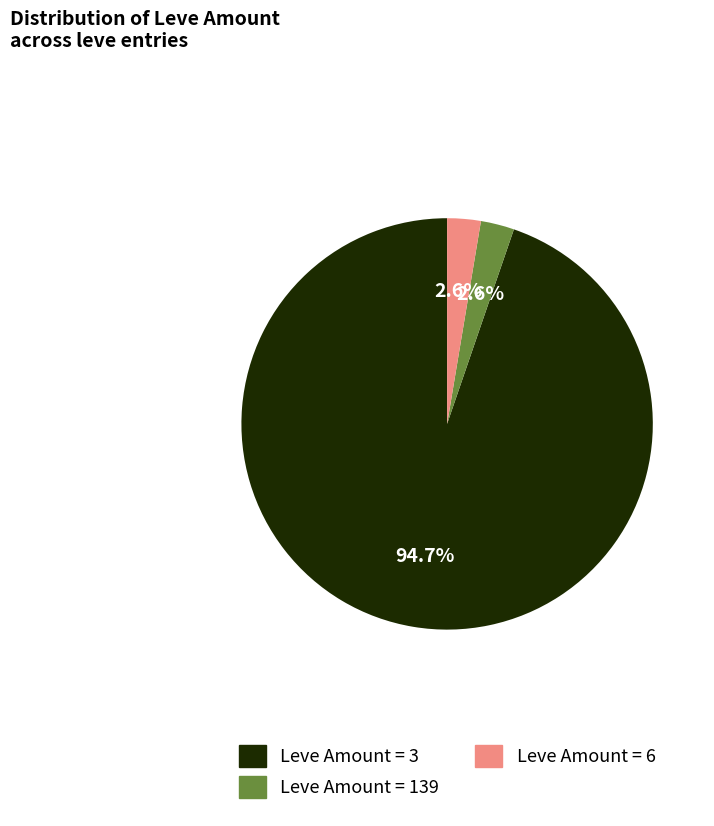

Is the sum of Leve Amount = 3 and Leve Amount = 6 greater than half?

Yes